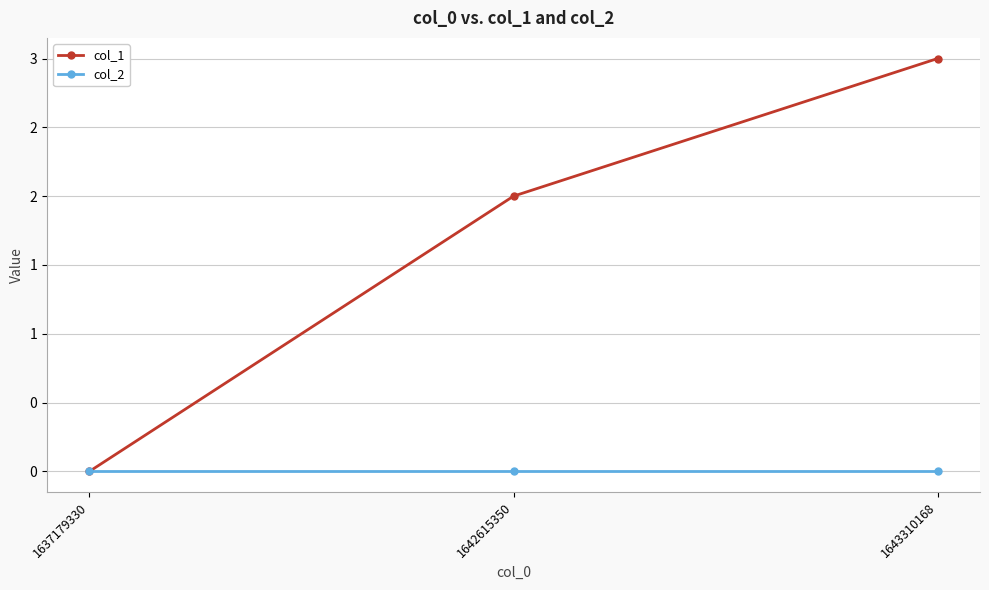

Does the chart have visible grid lines?

Yes